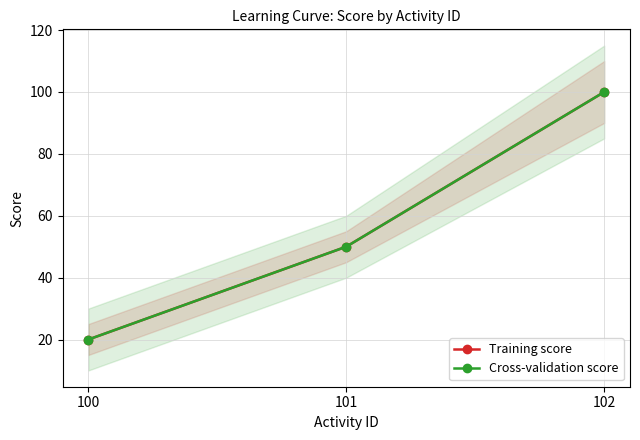

List the series in order of their peak value, lowest first.

Training score, Cross-validation score